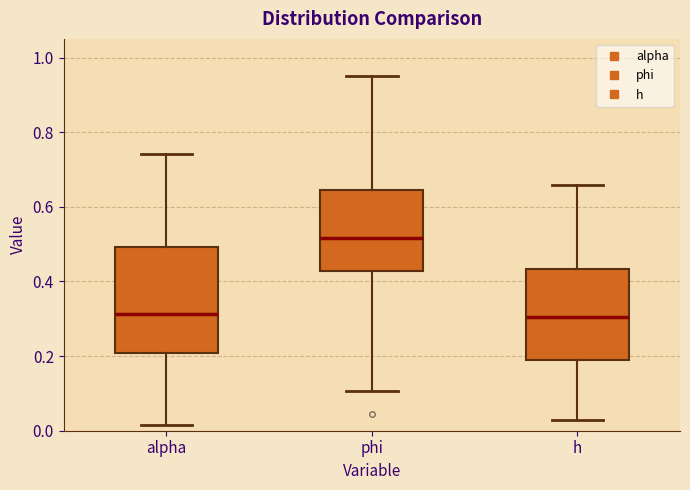

Reading left to right, read every box against the y-axis: the position of its median line, the range the box covers, and the ends of its whiskers. The values are not printed on the chart, so give them approximately, as read against the axis.

alpha: median 0.32, box 0.20 to 0.50, whiskers 0.02 to 0.74
phi: median 0.52, box 0.42 to 0.64, whiskers 0.10 to 0.96
h: median 0.30, box 0.18 to 0.44, whiskers 0.02 to 0.66